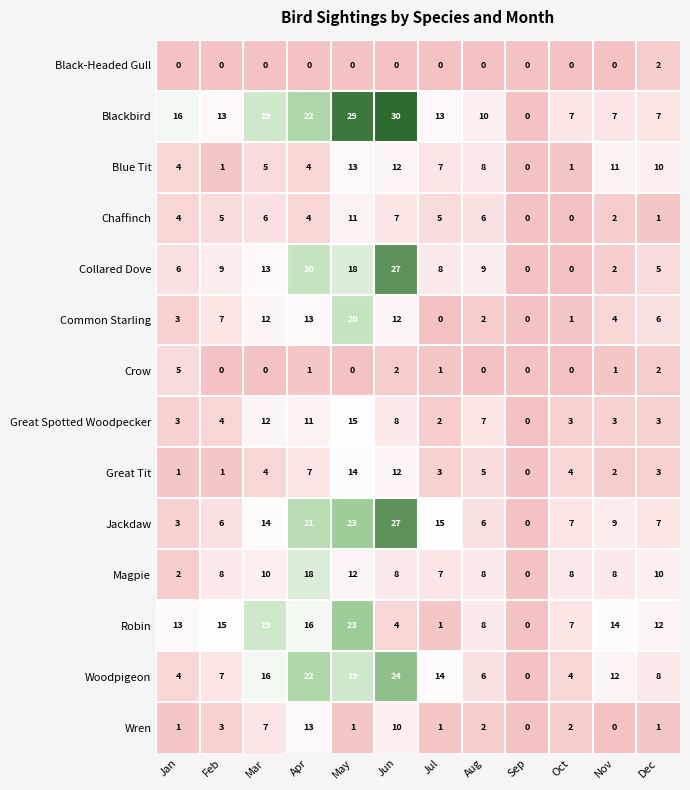

Is it true that Blue Tit equals 0 at Oct?

False